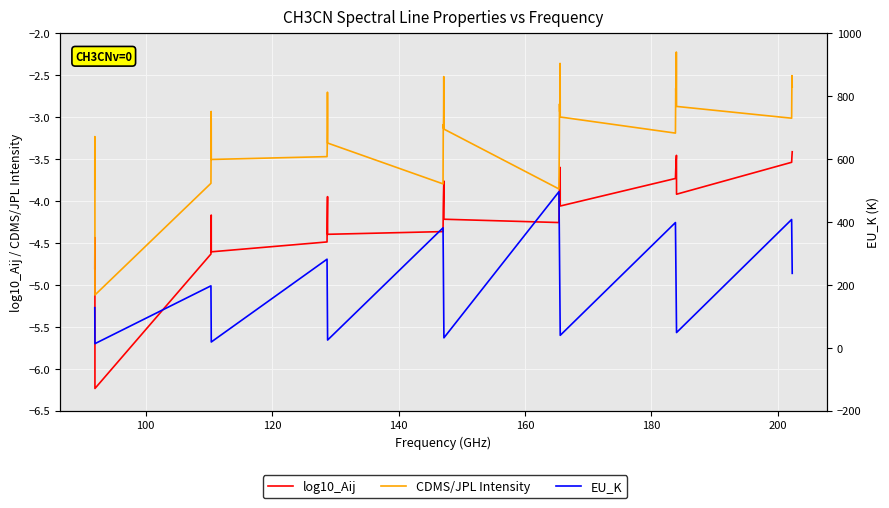

Which series has the largest range (max minus min)?

EU_K